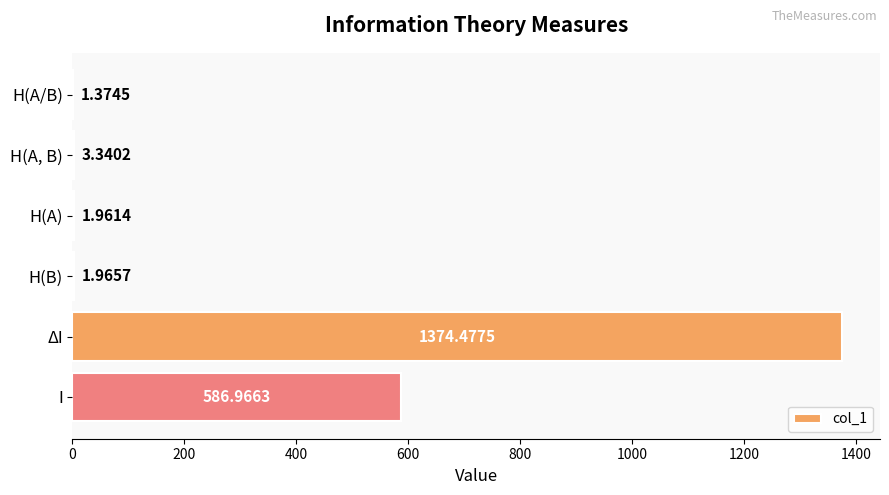

Which has a higher value, I or H(B)?

I